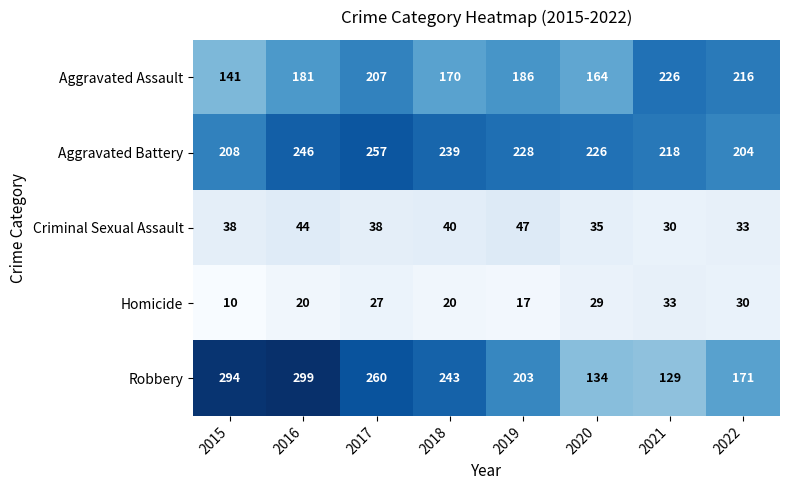

Which category has the lowest value across all series?

2015